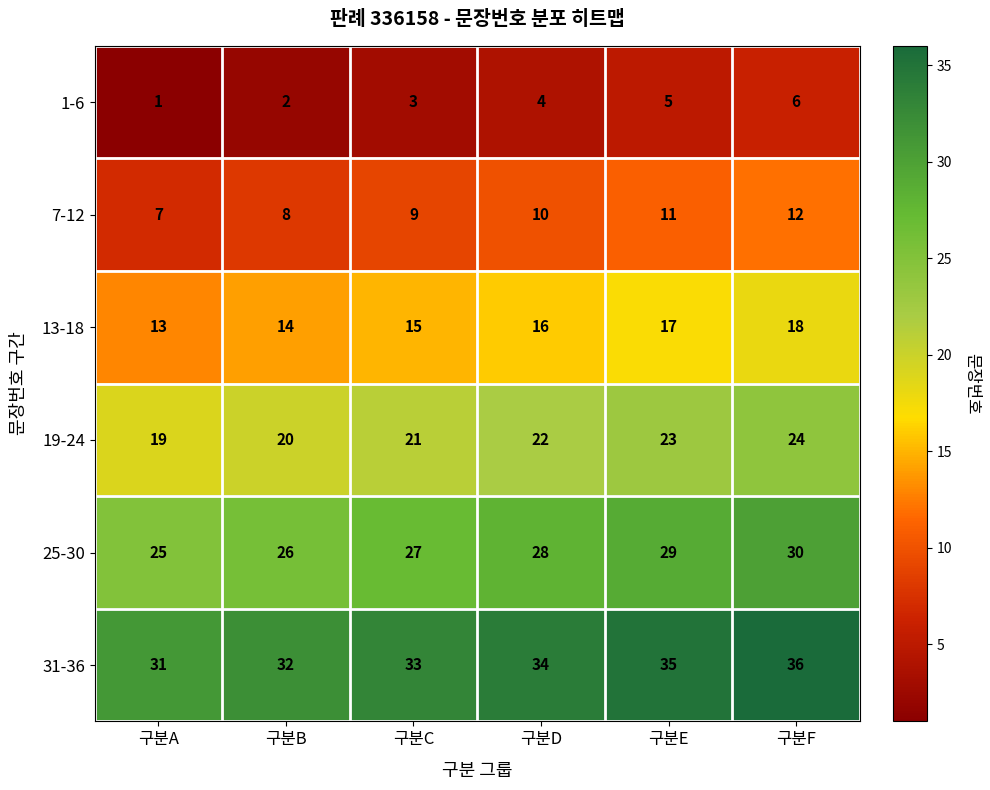

What is the approximate value of 31-36 at 구분D?

34